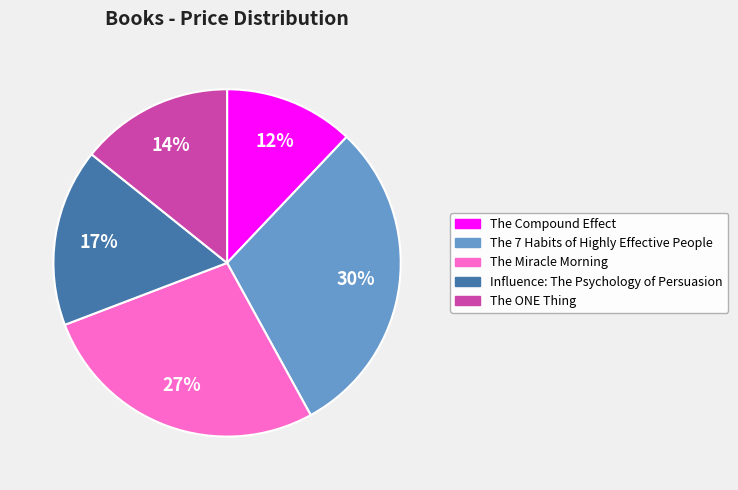

Rank the categories by value from lowest to highest.

The Compound Effect, The ONE Thing, Influence: The Psychology of Persuasion, The Miracle Morning, The 7 Habits of Highly Effective People